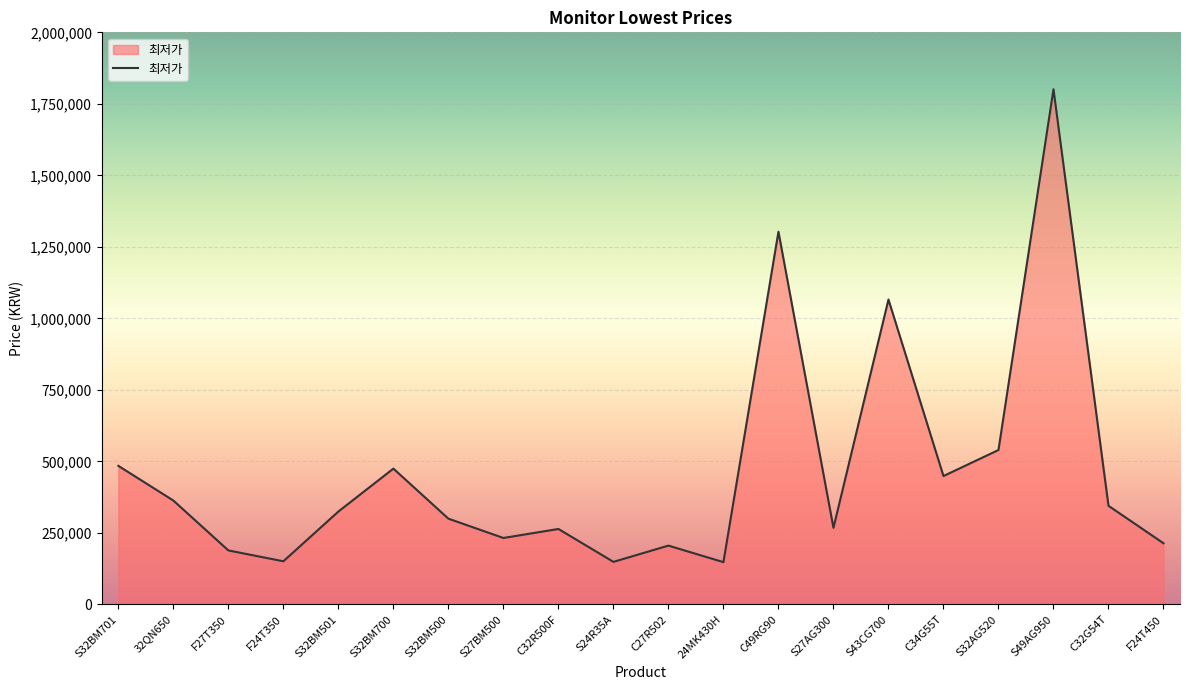

What is the difference between the maximum and minimum values?

1653010